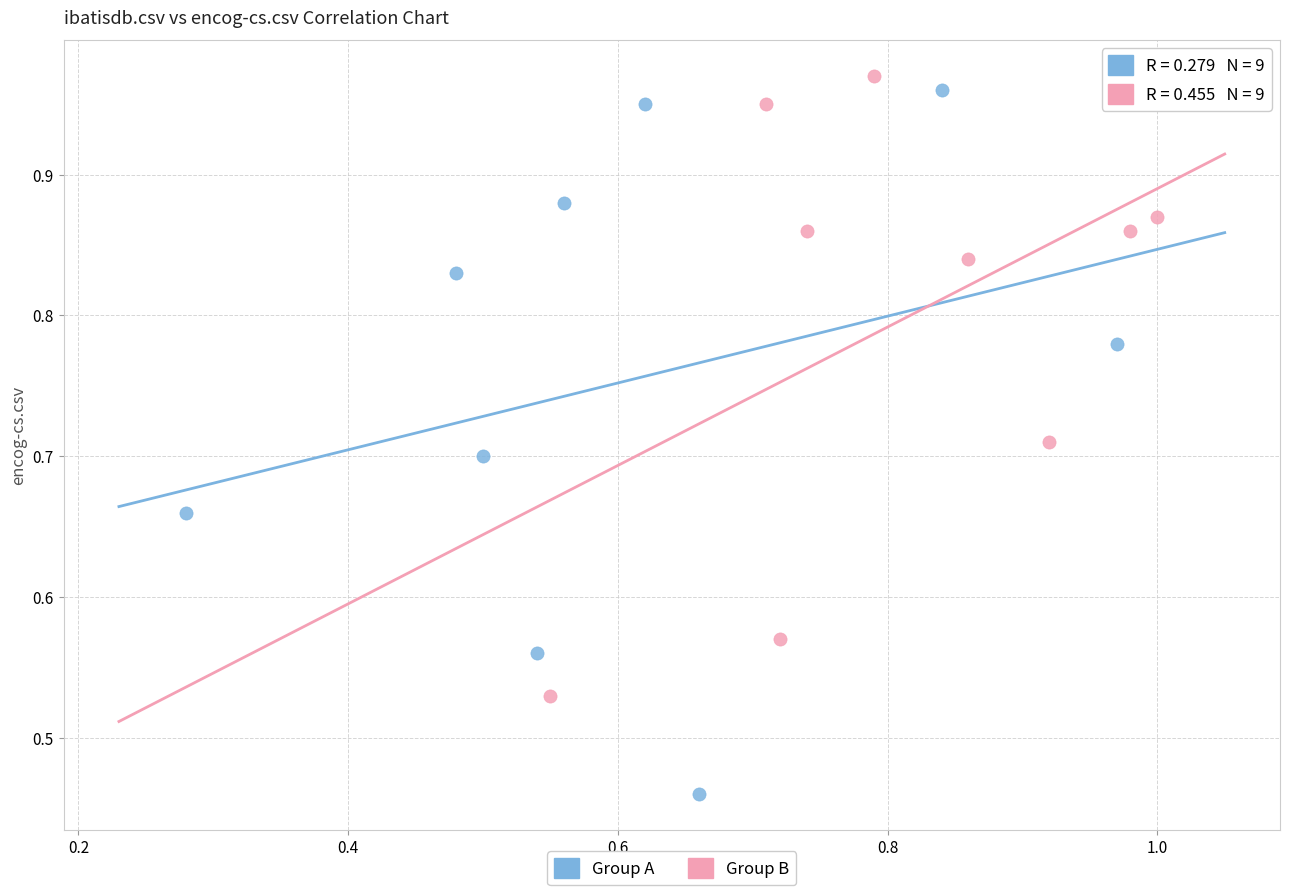

Which series has the largest Y range (max minus min)?

Group A